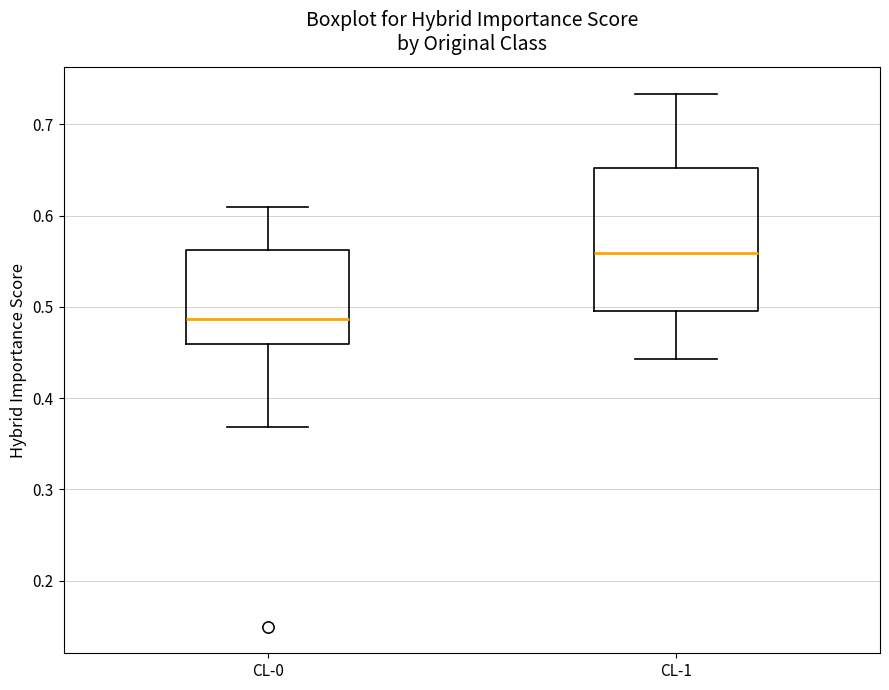

Which box's median line is the highest?

CL-1